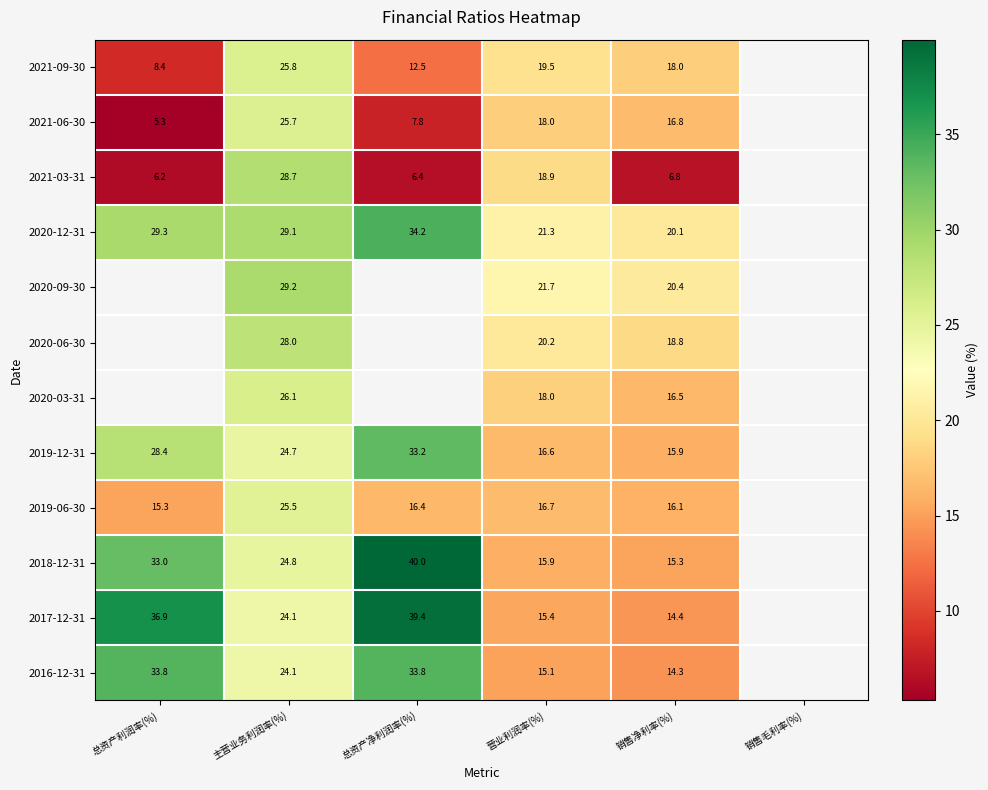

At which category is the sum across all series the highest?

主营业务利润率(%)